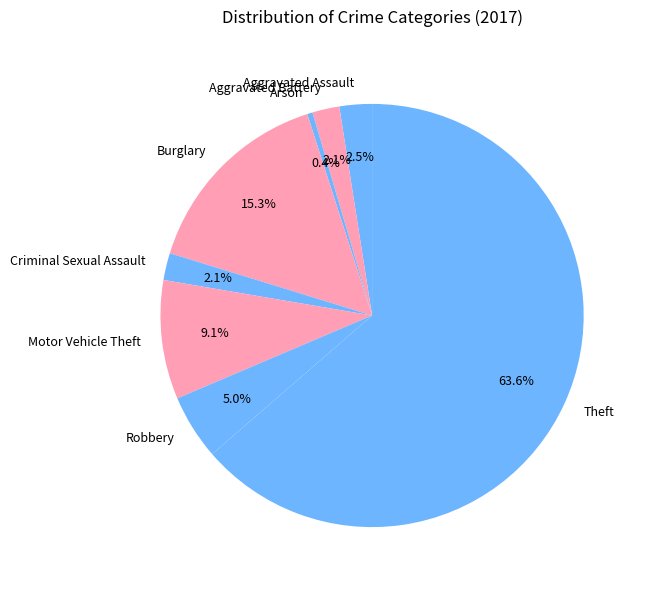

Is it true that Motor Vehicle Theft is 9% of the pie?

True